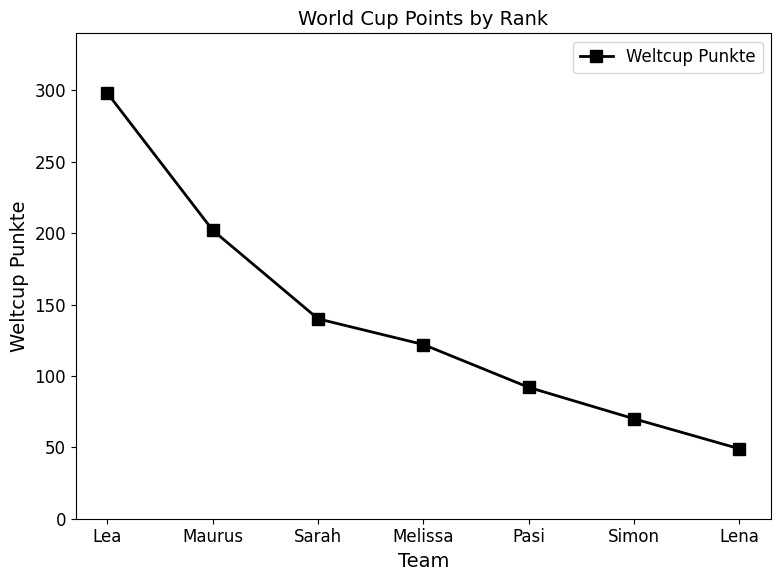

Read the value at Pasi.

92